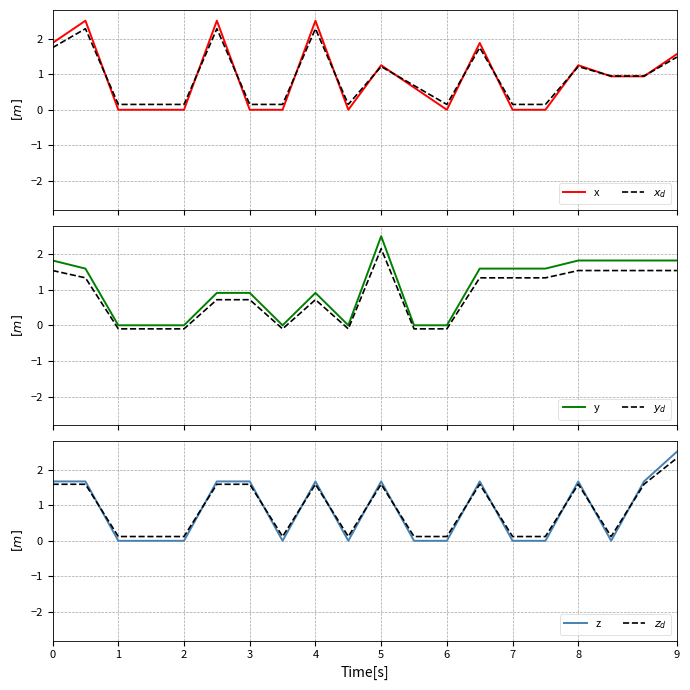

Is it true that x equals 3.5 at 1?

False